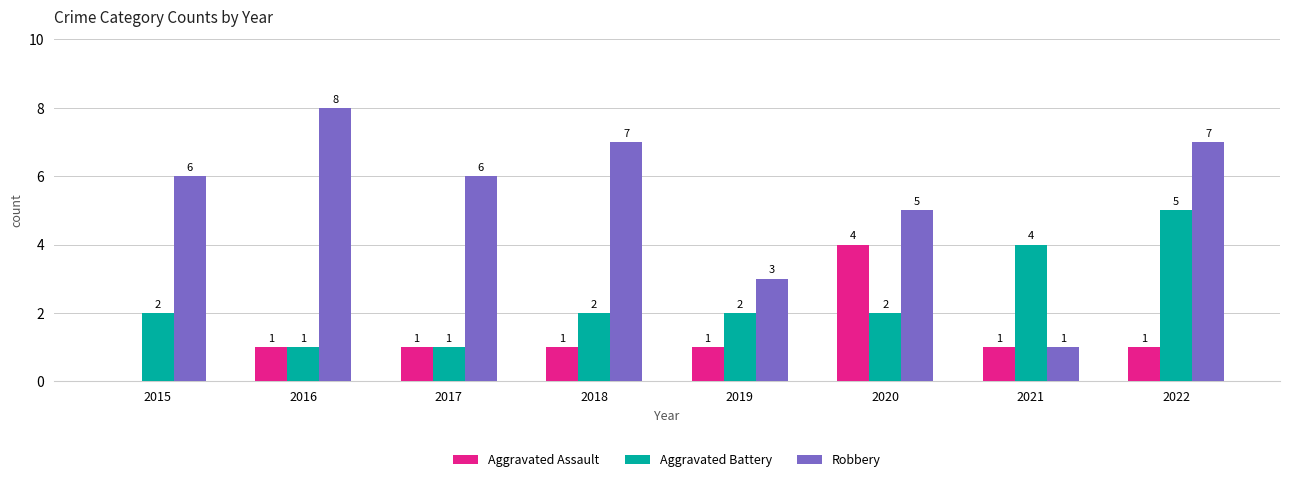

Reading left to right, what are all the values shown in this chart?

Aggravated Assault: 2015=0	2016=1	2017=1	2018=1	2019=1	2020=4	2021=1	2022=1
Aggravated Battery: 2015=2	2016=1	2017=1	2018=2	2019=2	2020=2	2021=4	2022=5
Robbery: 2015=6	2016=8	2017=6	2018=7	2019=3	2020=5	2021=1	2022=7